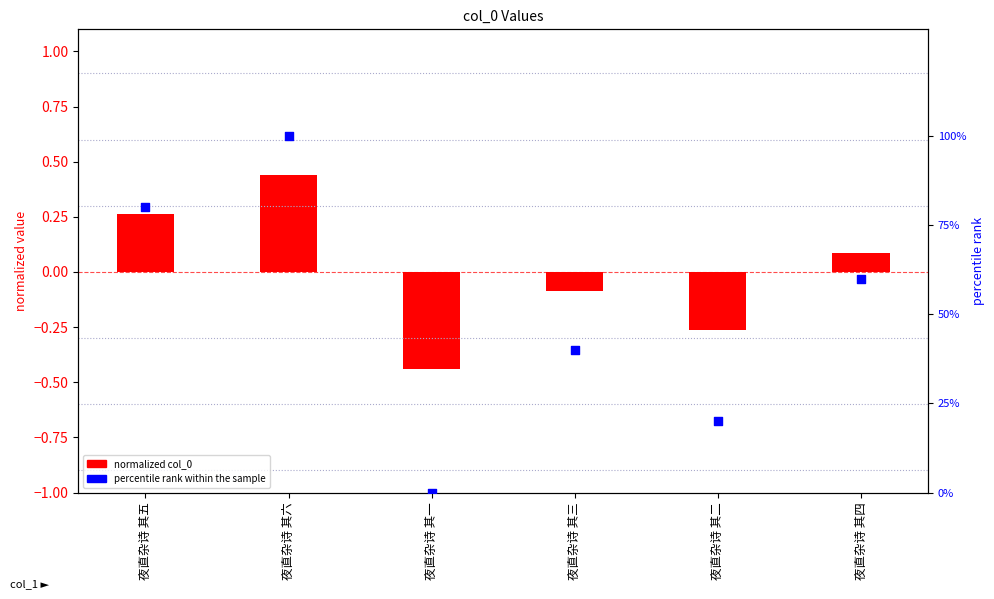

At how many categories does at least one series exceed 89?

1